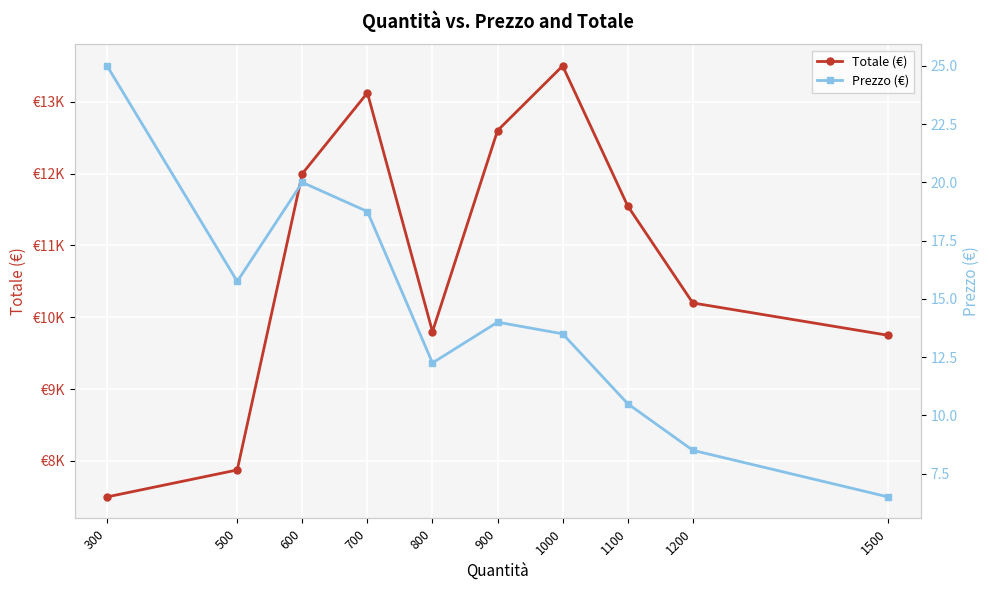

In Totale (€), how many points are lower than both neighbors (excluding endpoints)?

1